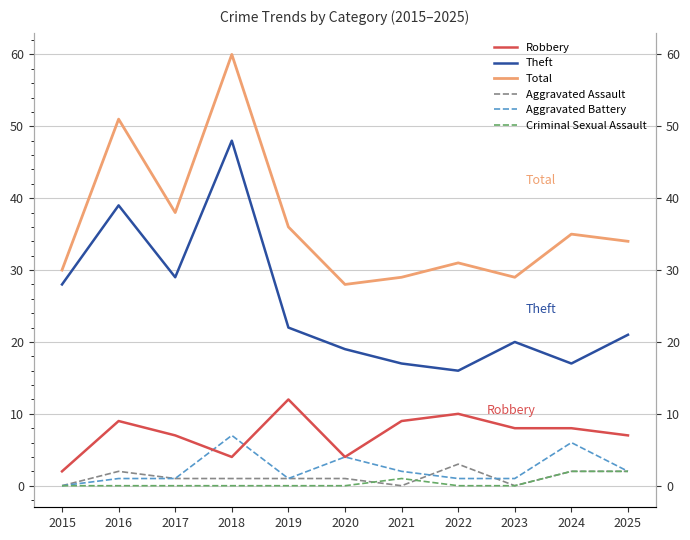

What is the value of the Robbery point at the 4th from the left?

4